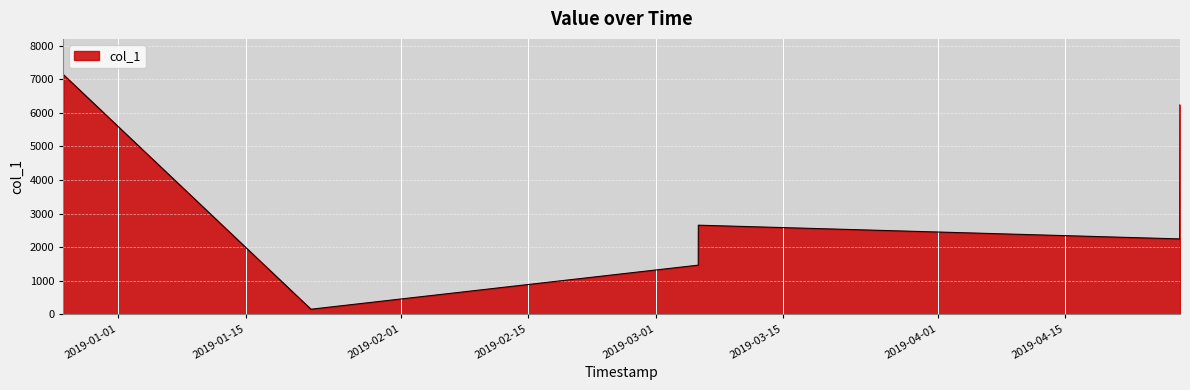

What is the difference between the maximum and minimum values?

6989.4